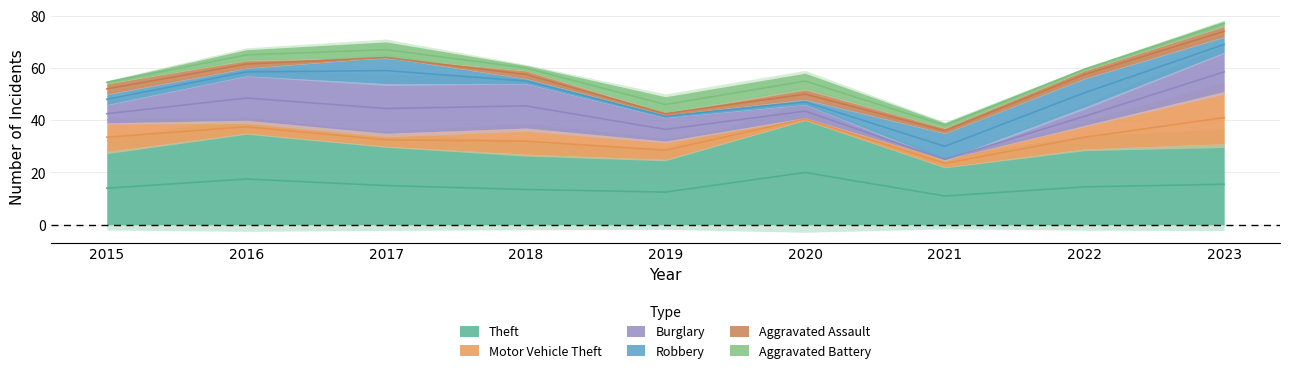

The value of Aggravated Battery at 2020 is 9. True or false?

False